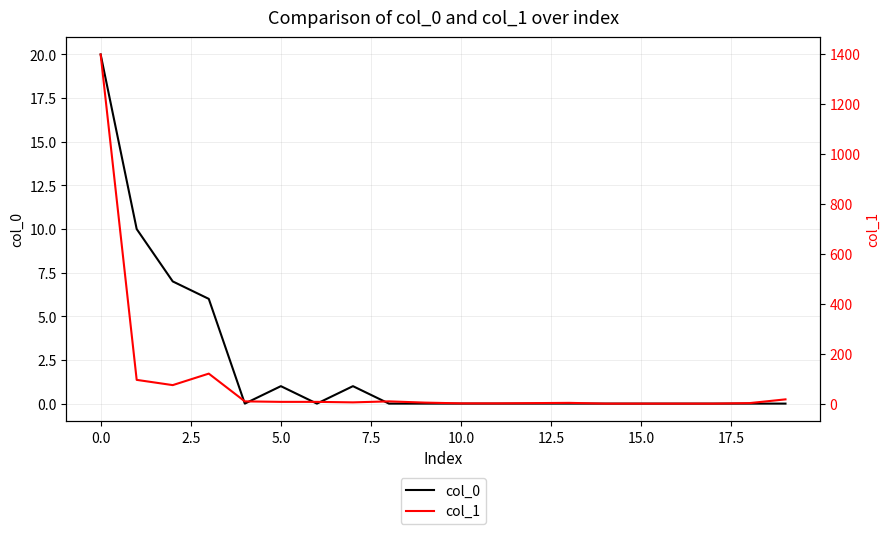

Is it true that col_0 equals 27 at 0.0?

False